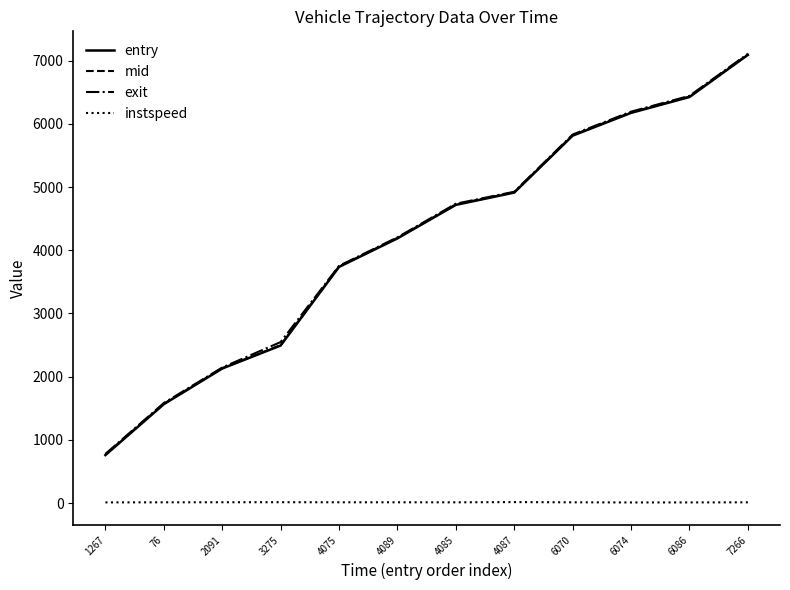

At how many categories does at least one series exceed 4111?

7